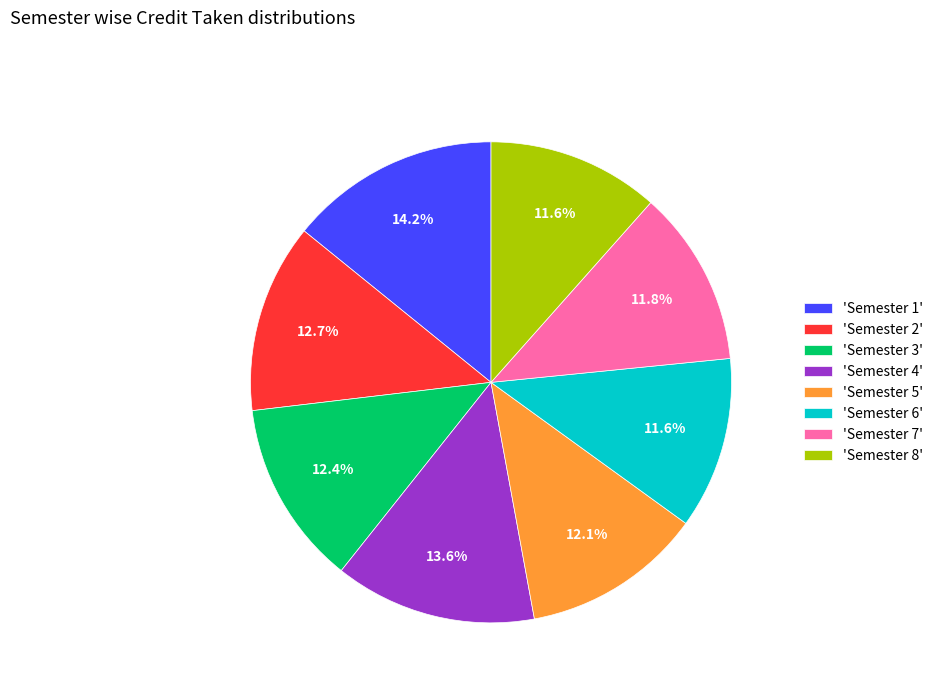

How much of the chart is everything except 'Semester 2'?

87.3%